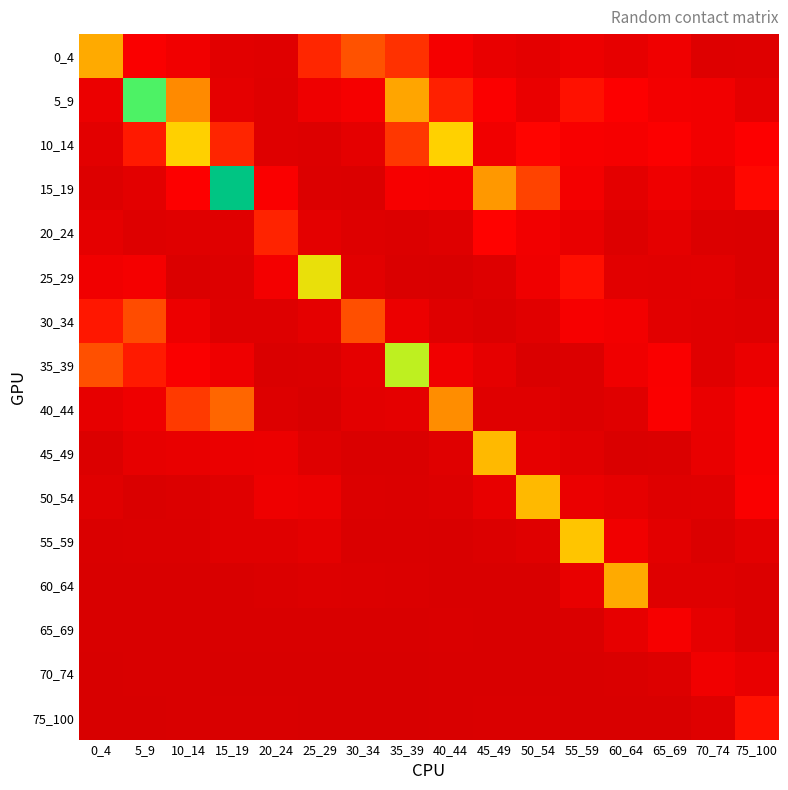

At which category is the sum across all series the highest?

5_9